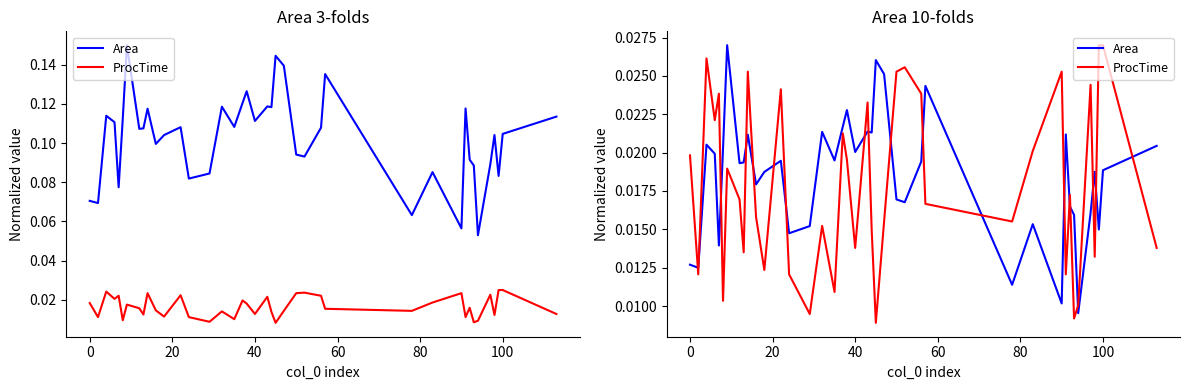

How many ProcTime values are between 0 and 1?

40